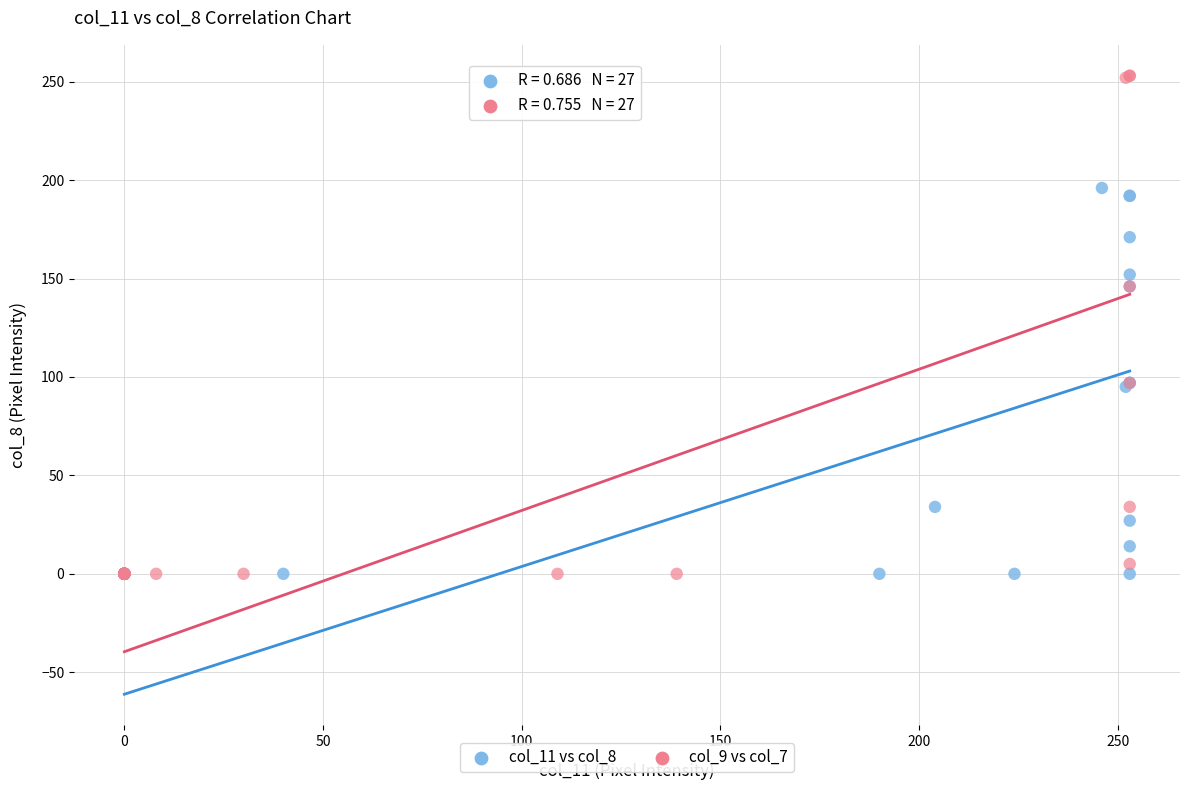

Which series has the largest Y range (max minus min)?

col_9 vs col_7